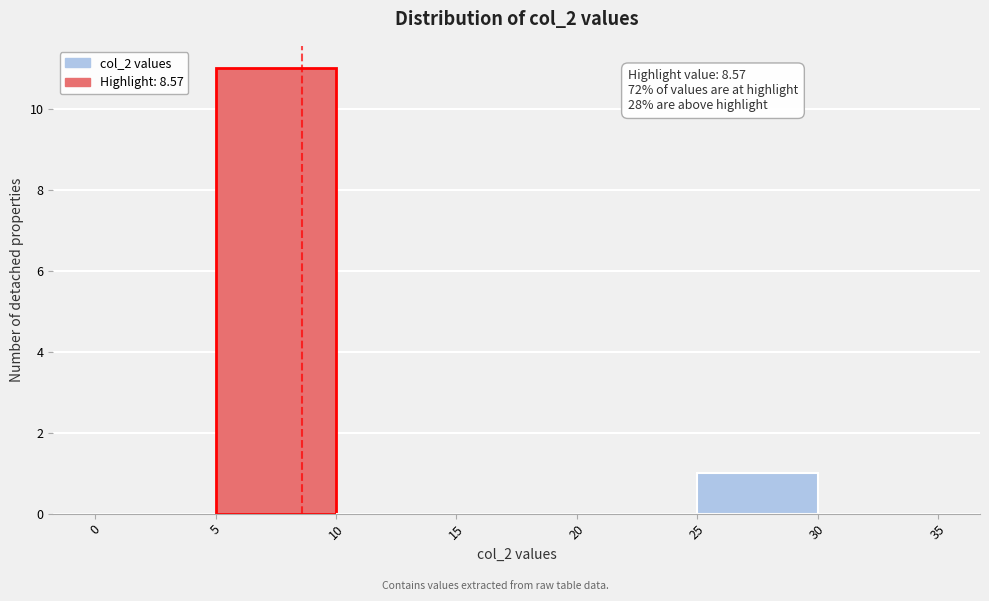

Over which range of the x-axis is the bar tallest?

5 to 10